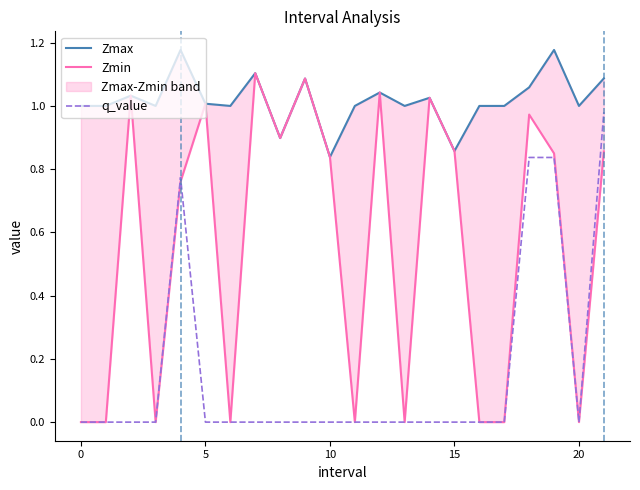

Which series has the widest spread of values?

Zmin